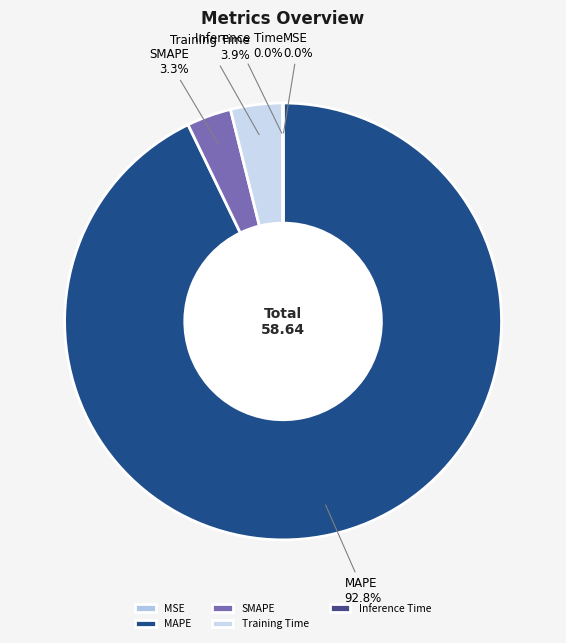

What portion of the pie excludes SMAPE?

96.7%